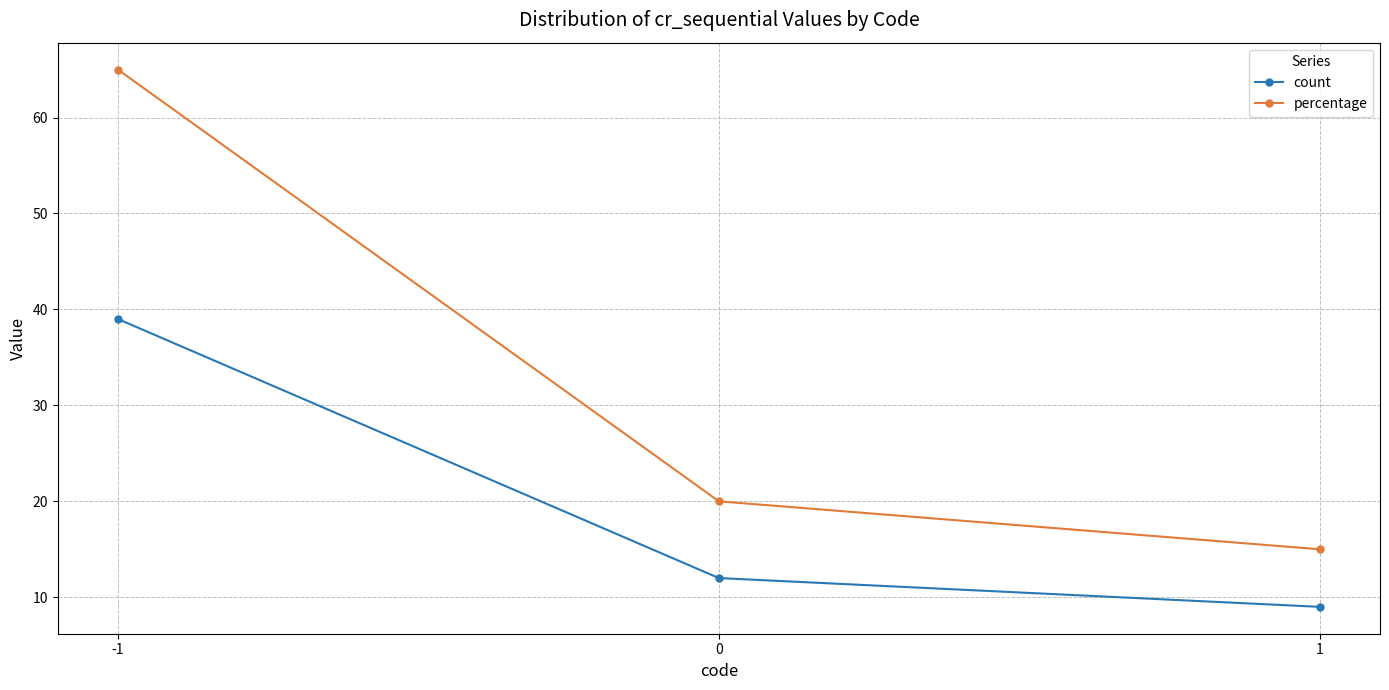

How many percentage values are between 15 and 65?

3